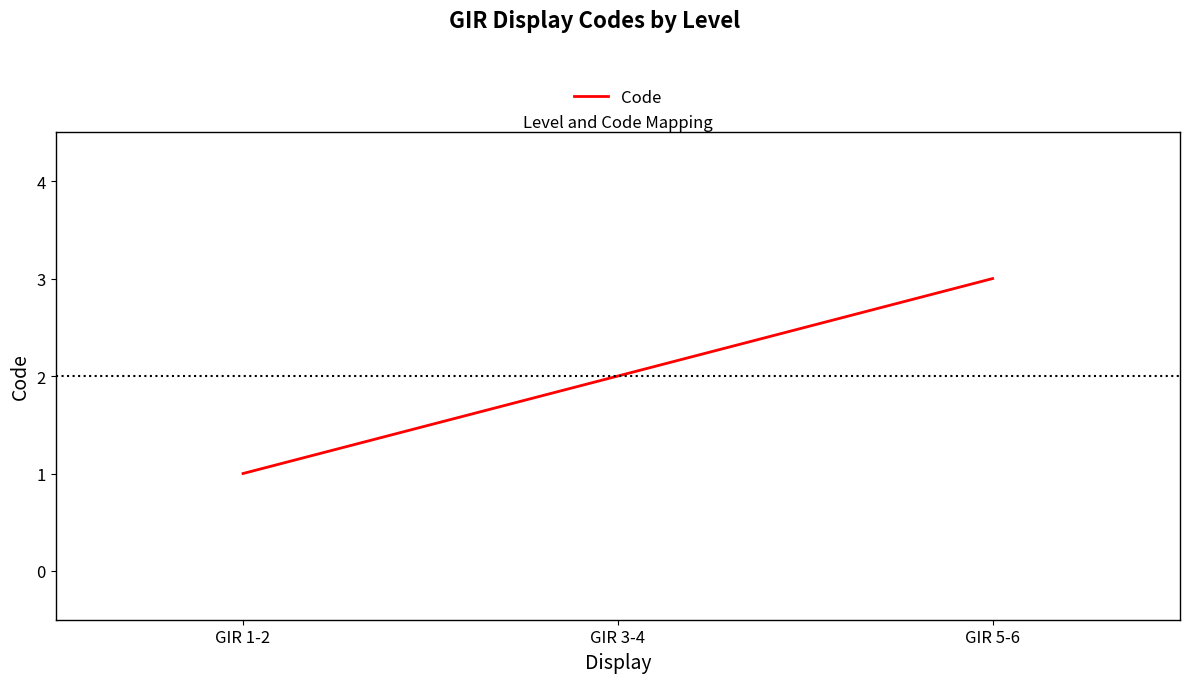

How many values are below 2?

1